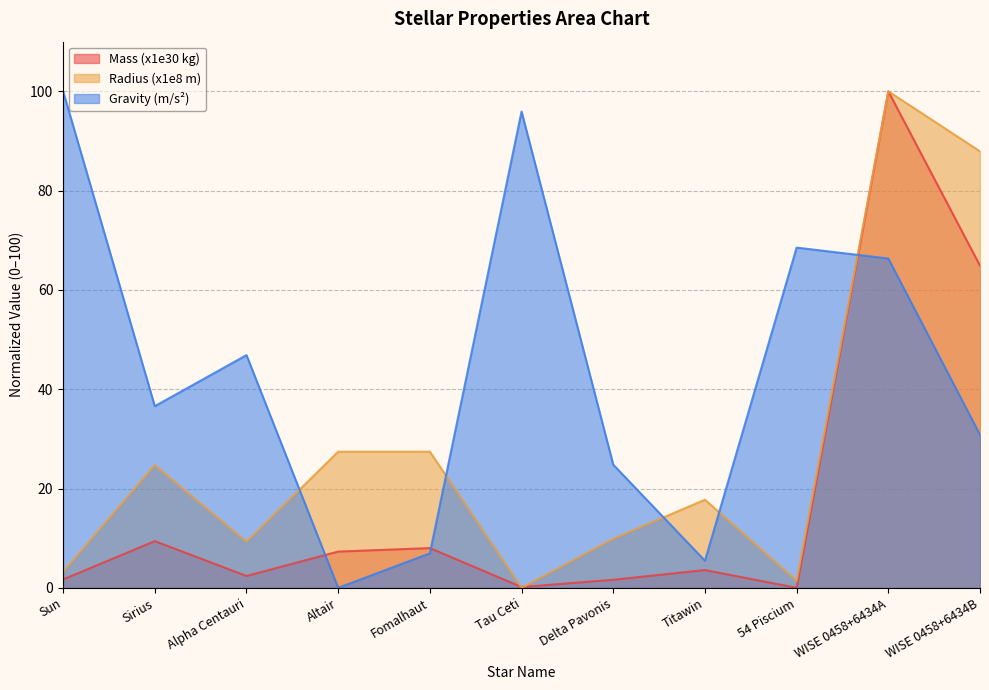

Which series changed the most between Titawin and WISE 0458+6434B?

Radius (x1e8 m)